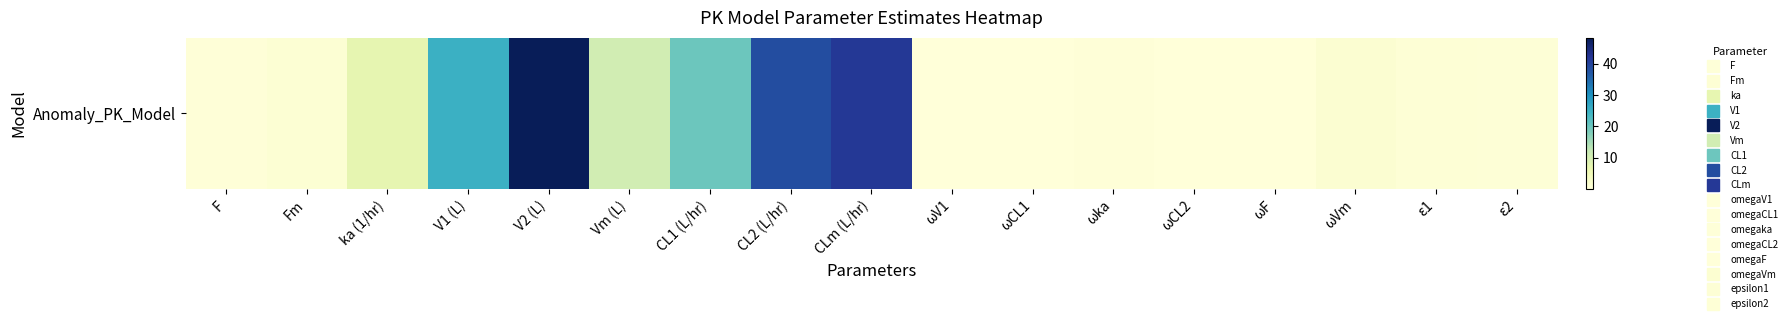

What is the sum of the values at ωVm and CL2 (L/hr)?

39.9